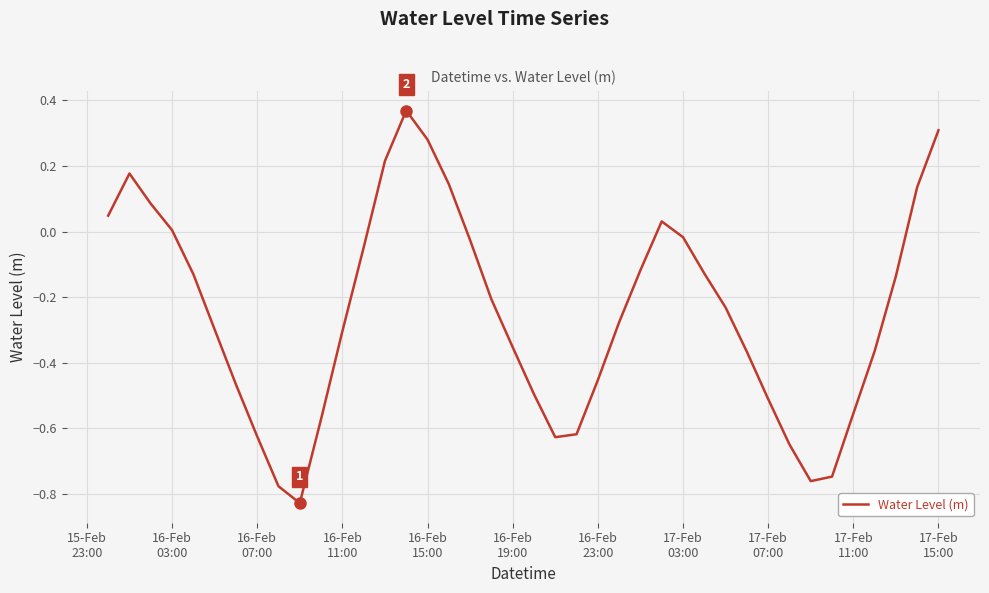

How many lines are shown in the chart?

1